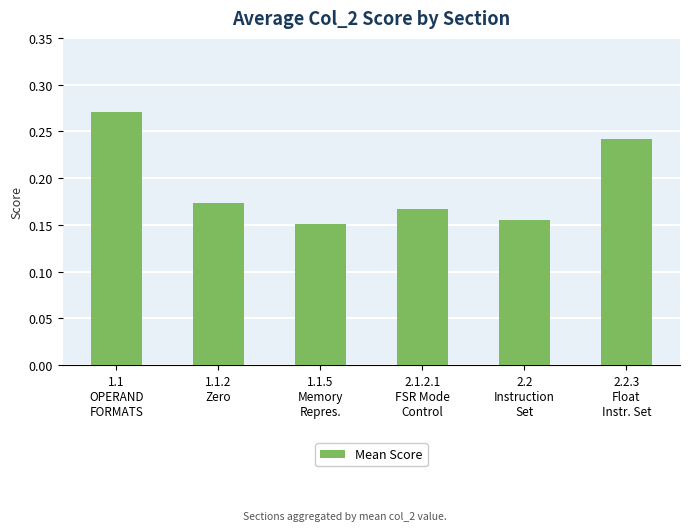

The value at 2.1.2.1
FSR Mode
Control is 0.3. True or false?

False